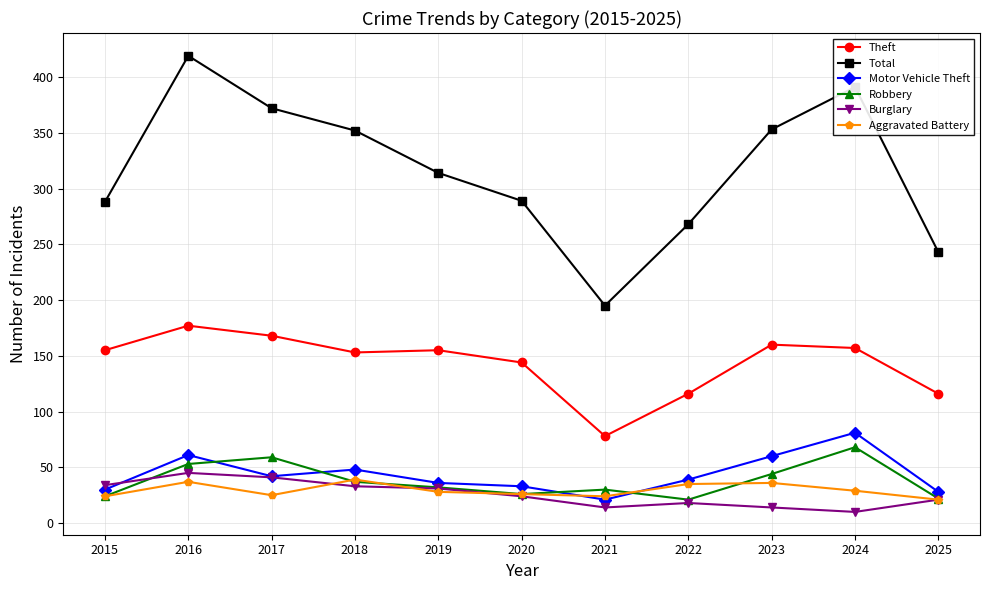

True or false: Total and Aggravated Battery intersect in this chart.

False